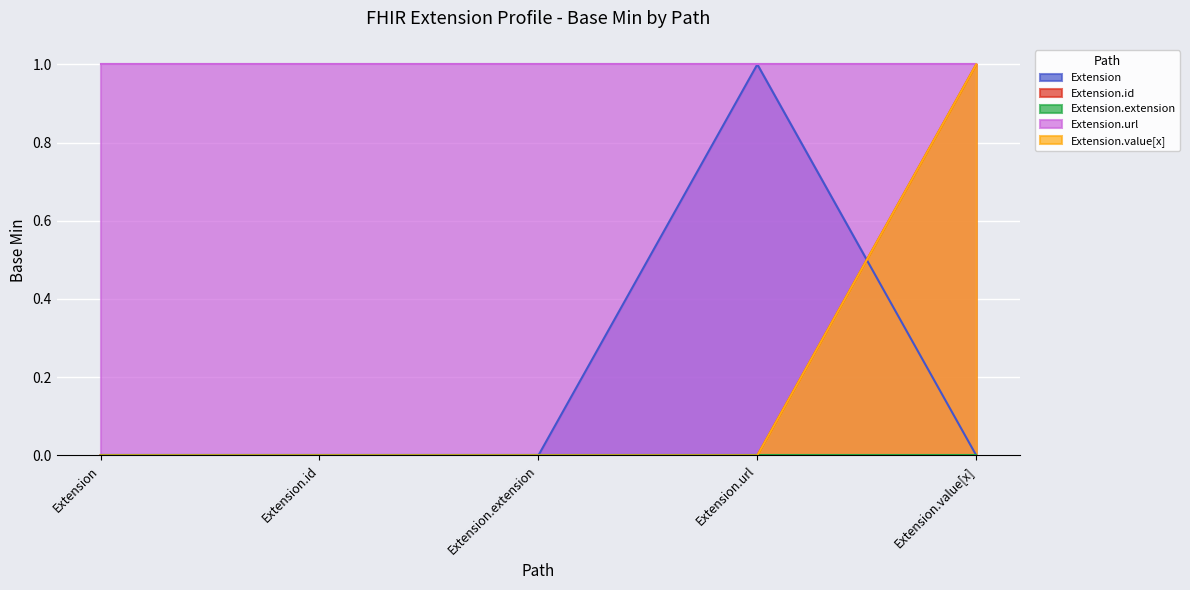

How many positive values does the Extension.id series have?

1